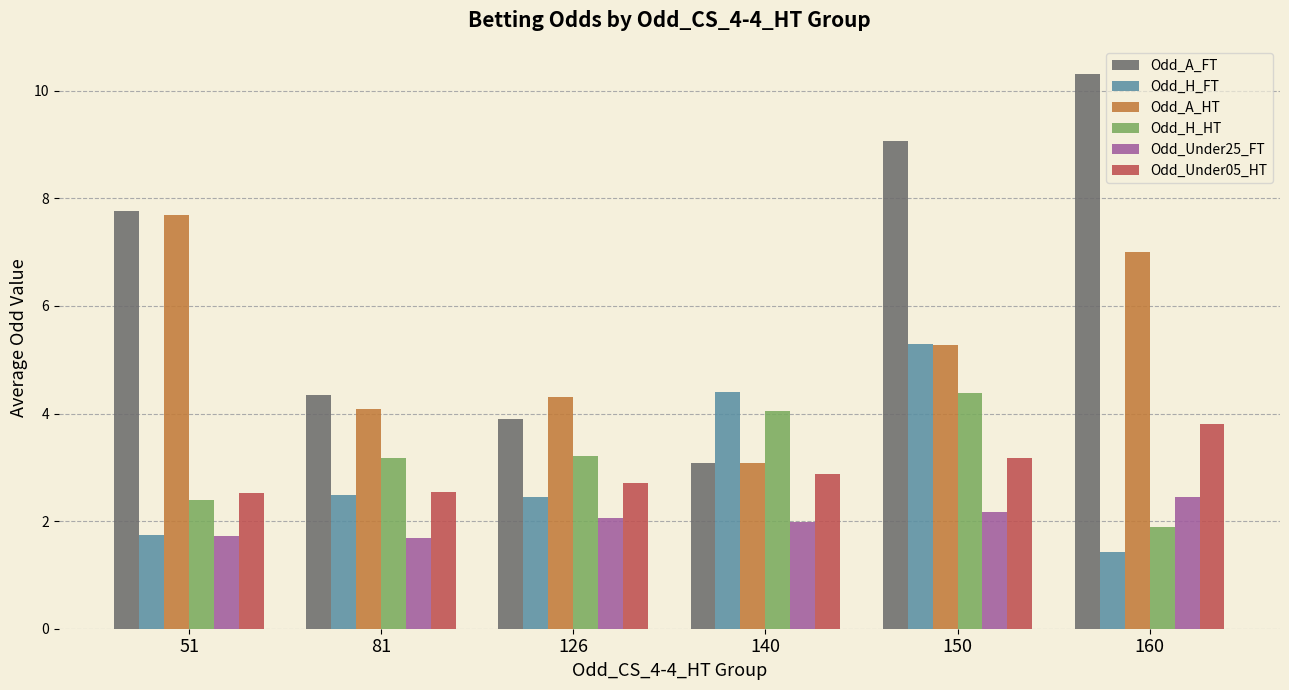

What is the lowest value of the Odd_A_HT series?

3.1